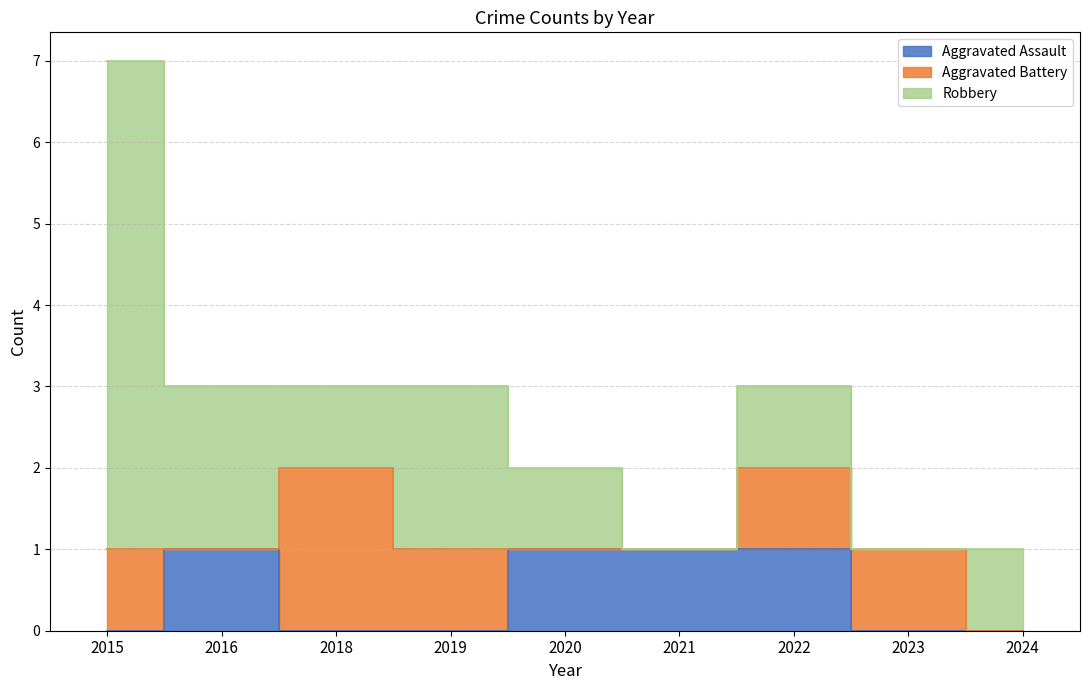

What is the total value across all series at 2018?

3